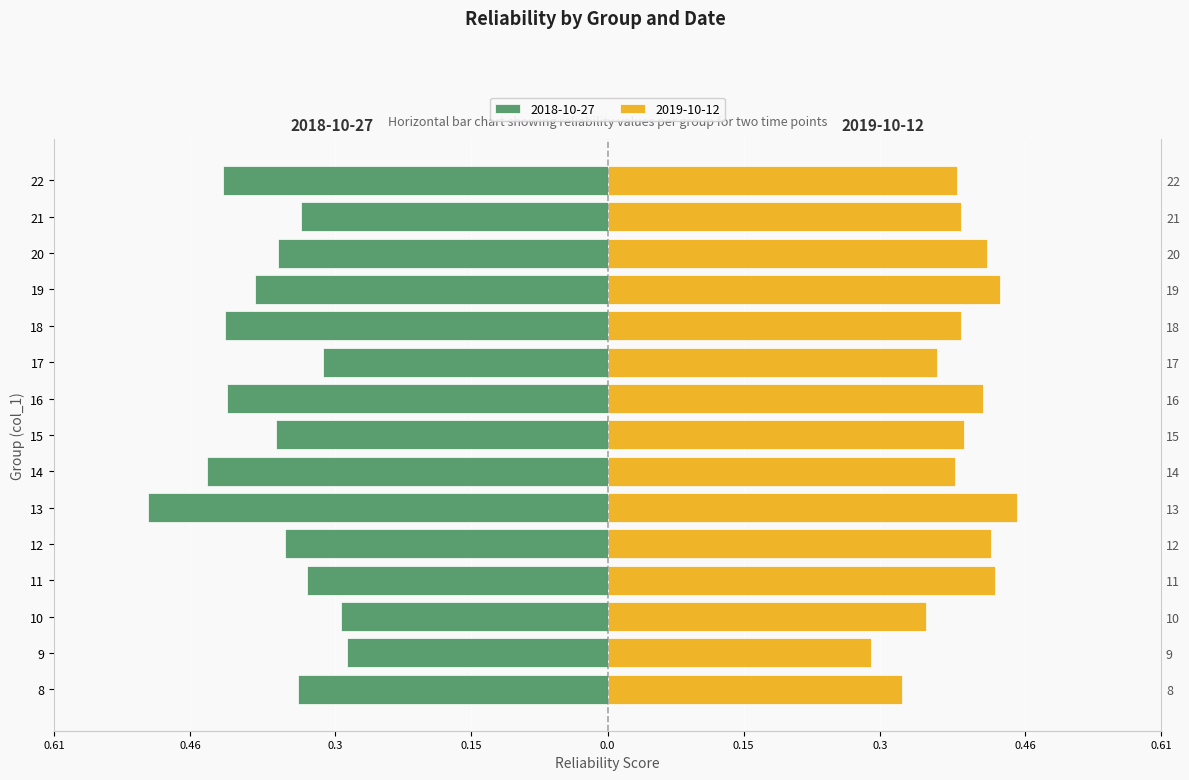

Which series changed the most between 13 and 16?

2018-10-27